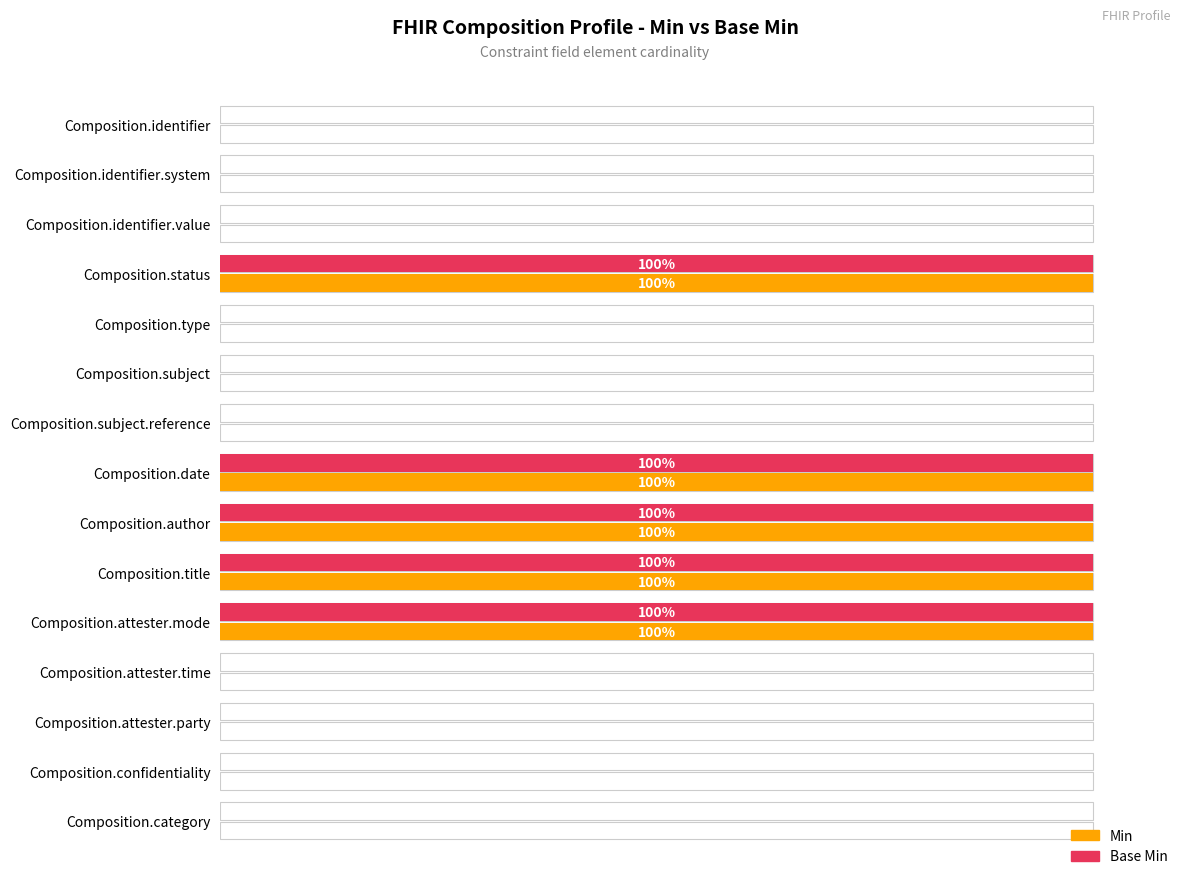

How many bars are there in each group?

2